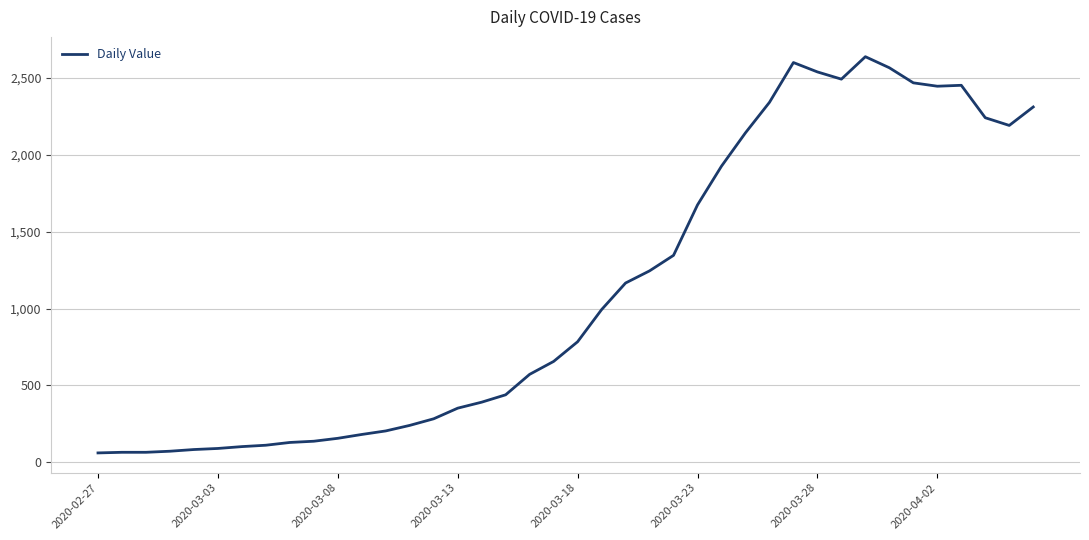

What is the difference between the maximum and minimum values?

2577